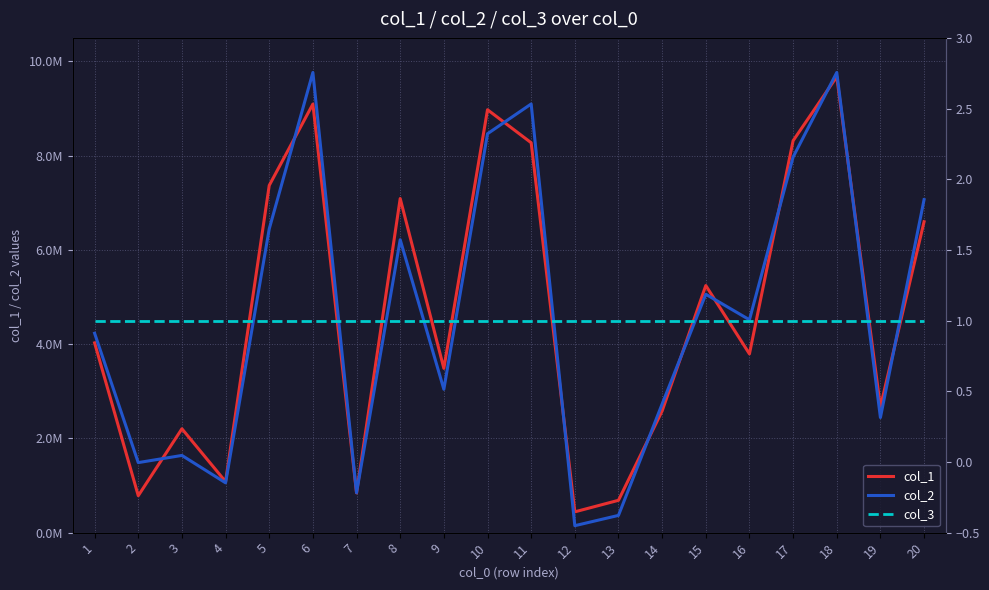

The col_2 series shows 9765664 at 18. True or false?

True